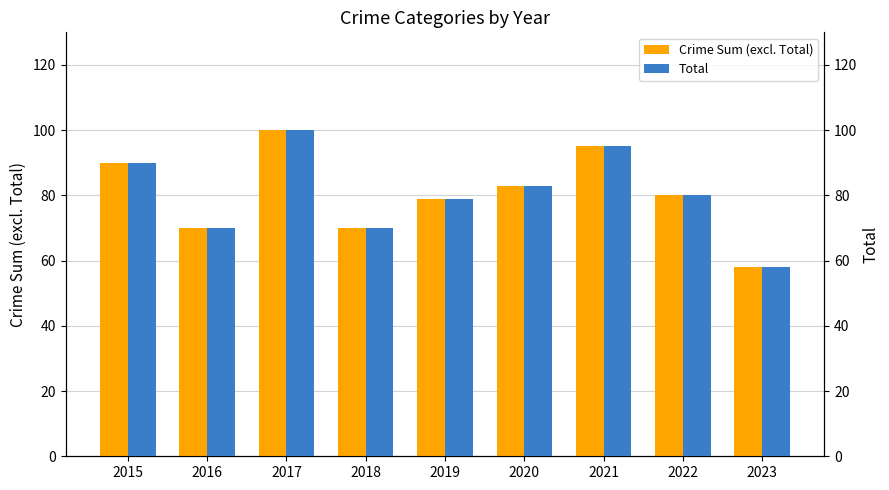

What is the difference between the maximum and minimum values in the Crime Sum (excl. Total) series?

42